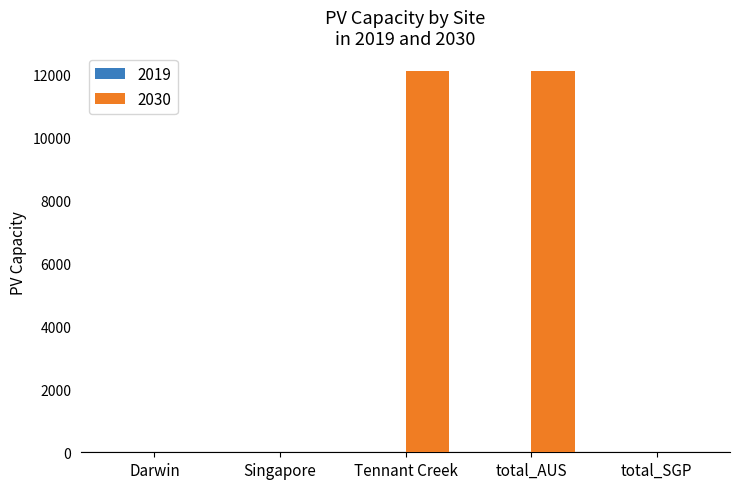

What is the greatest value displayed?

12115.1